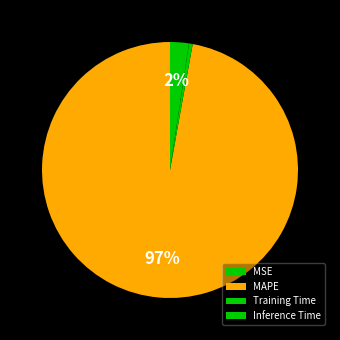

To the nearest percent, what is the difference between the largest and smallest slice percentages?

97%